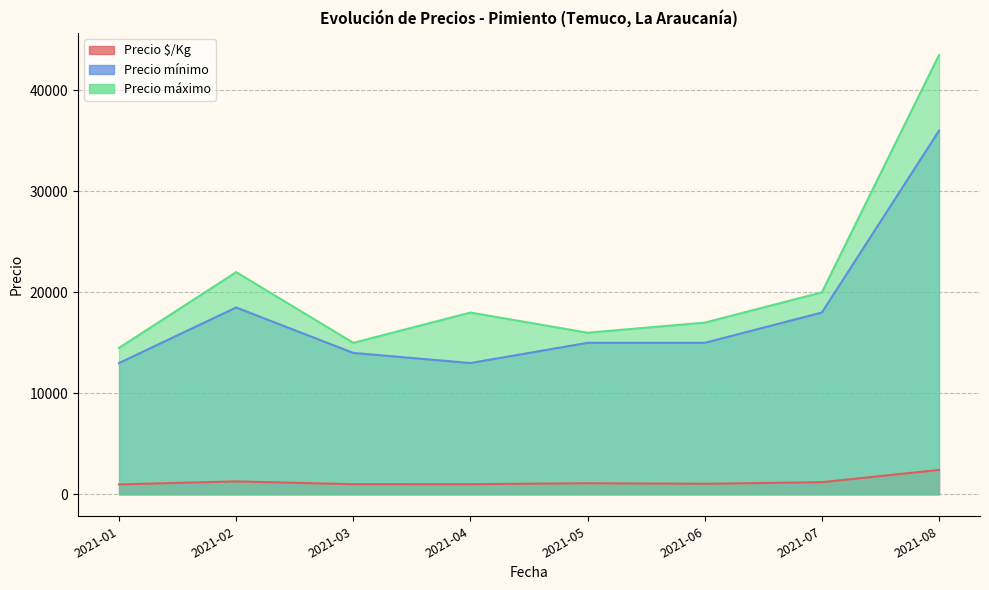

Is the value of Precio $/Kg at 2021-05 greater than the value of Precio máximo at 2021-06?

No